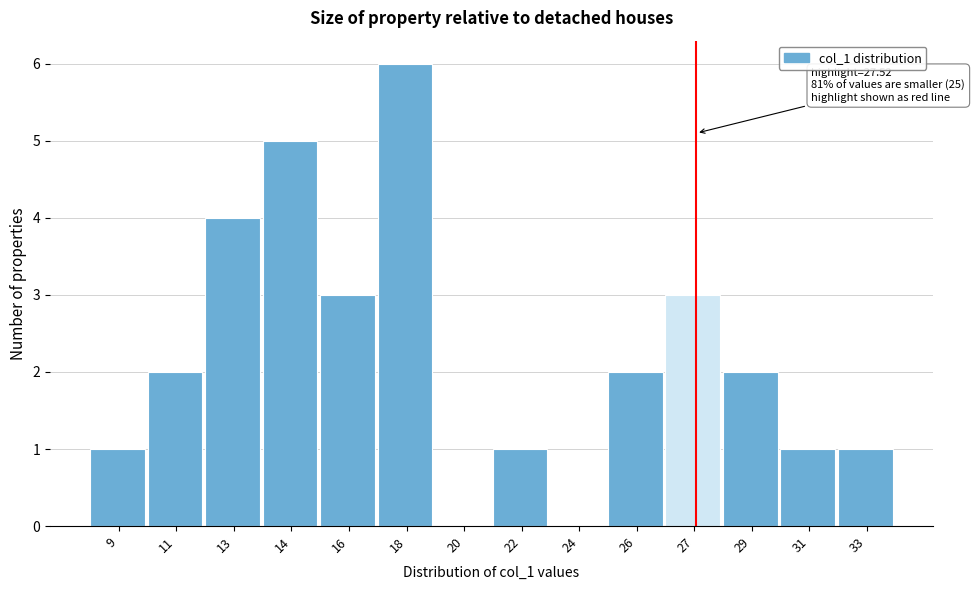

Reading left to right, extract all data points from this chart.

9=1	11=2	13=4	14=5	16=3	18=6	20=0	22=1	24=0	26=2	27=3	29=2	31=1	33=1